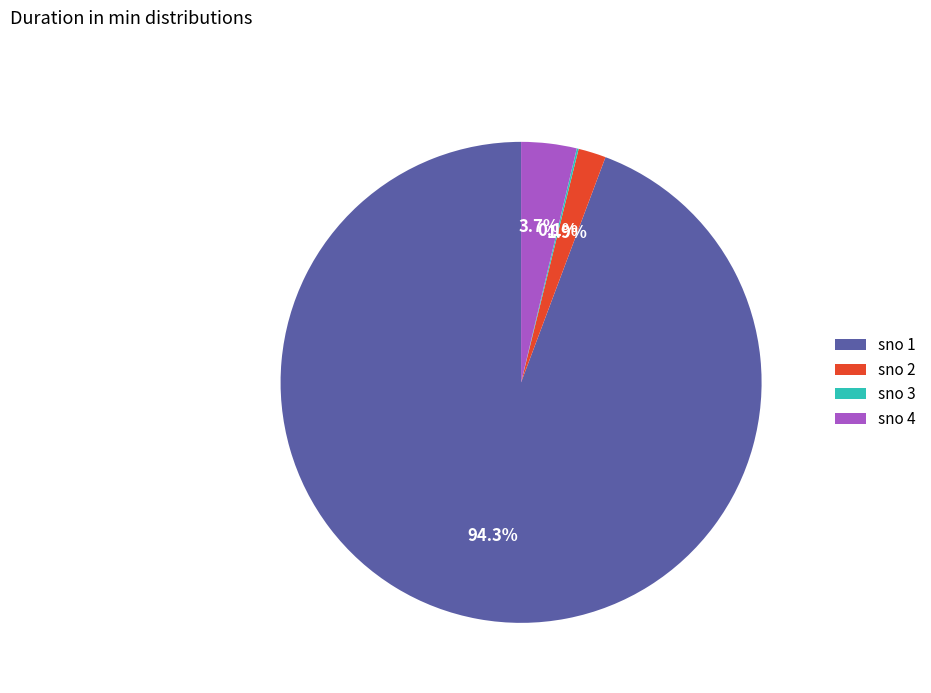

Does sno 1 represent more than half of the total?

Yes